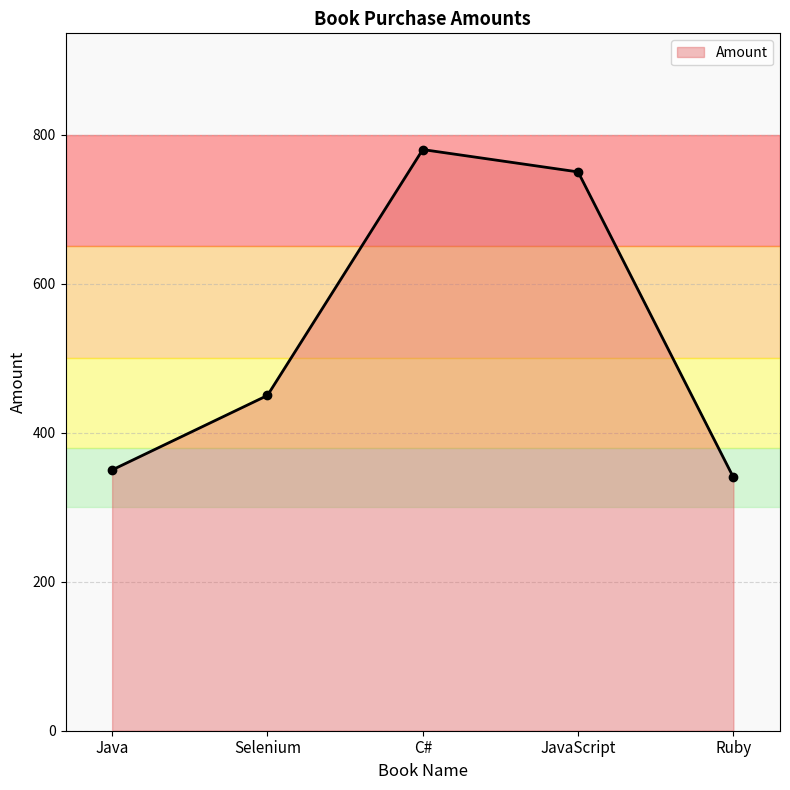

Which category has the lowest value across all series?

Ruby